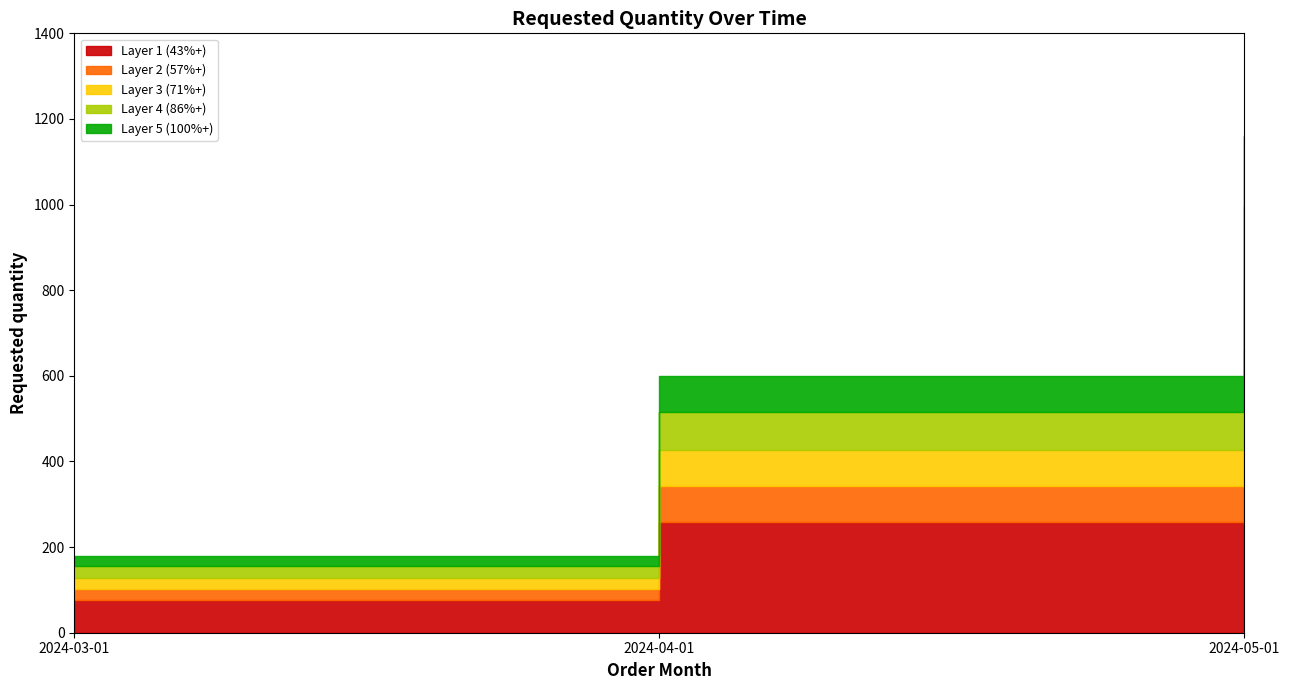

Count the values in the range 180 to 1160.

3